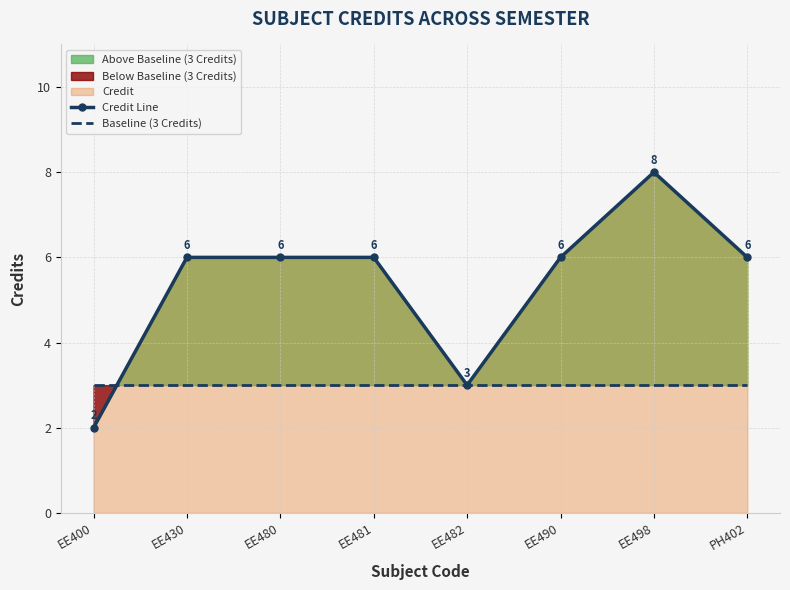

What is the value of the Credit Line point at the 4th from the left?

6